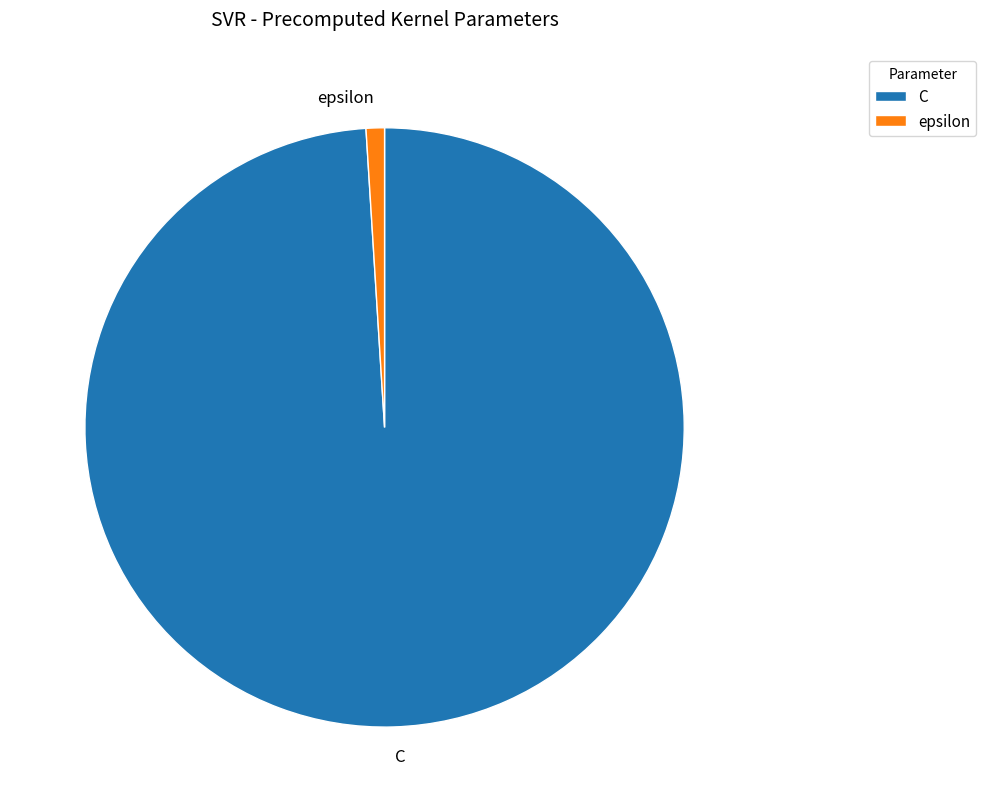

How many segments does this pie chart have?

2